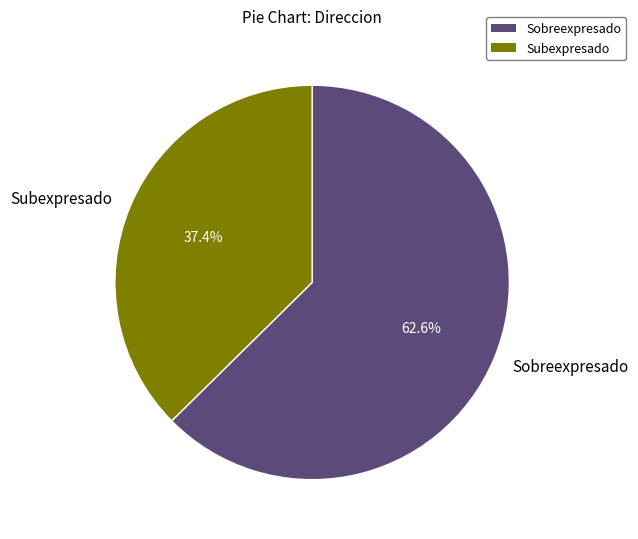

What is the largest slice in the pie chart?

Sobreexpresado